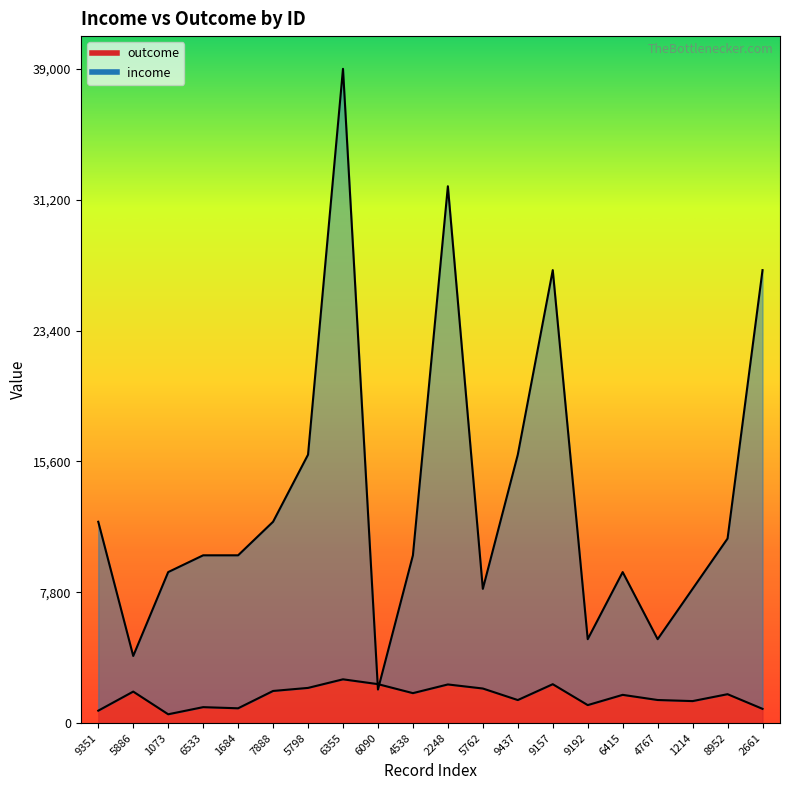

How many lines are shown in the chart?

2